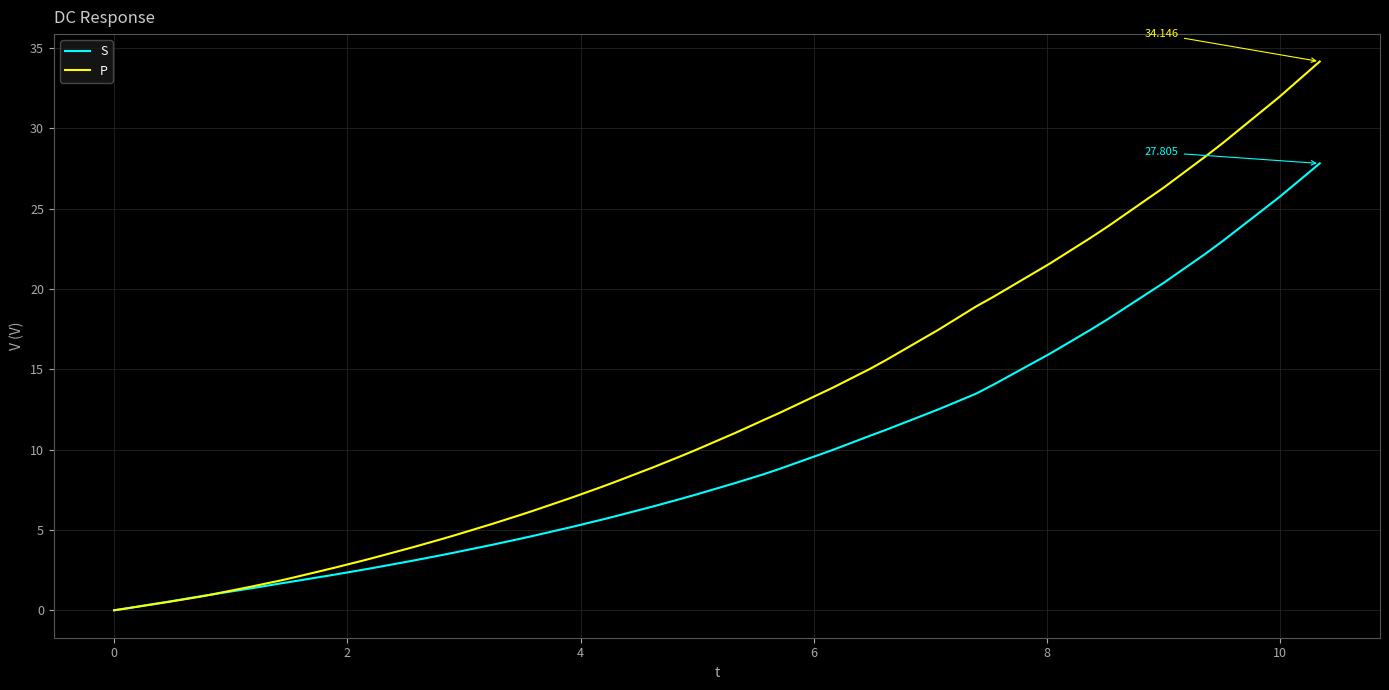

Rank the series by their average value, from lowest to highest.

S, P